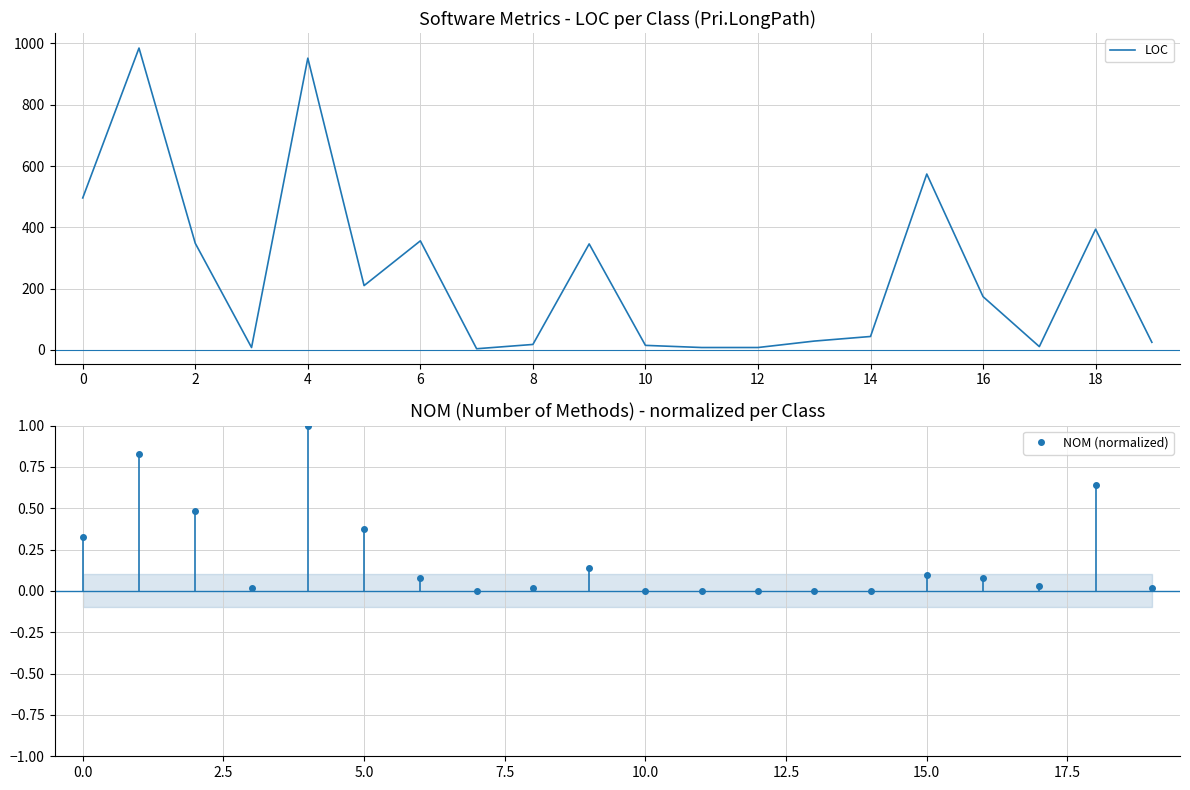

Which series has the widest spread of values?

LOC